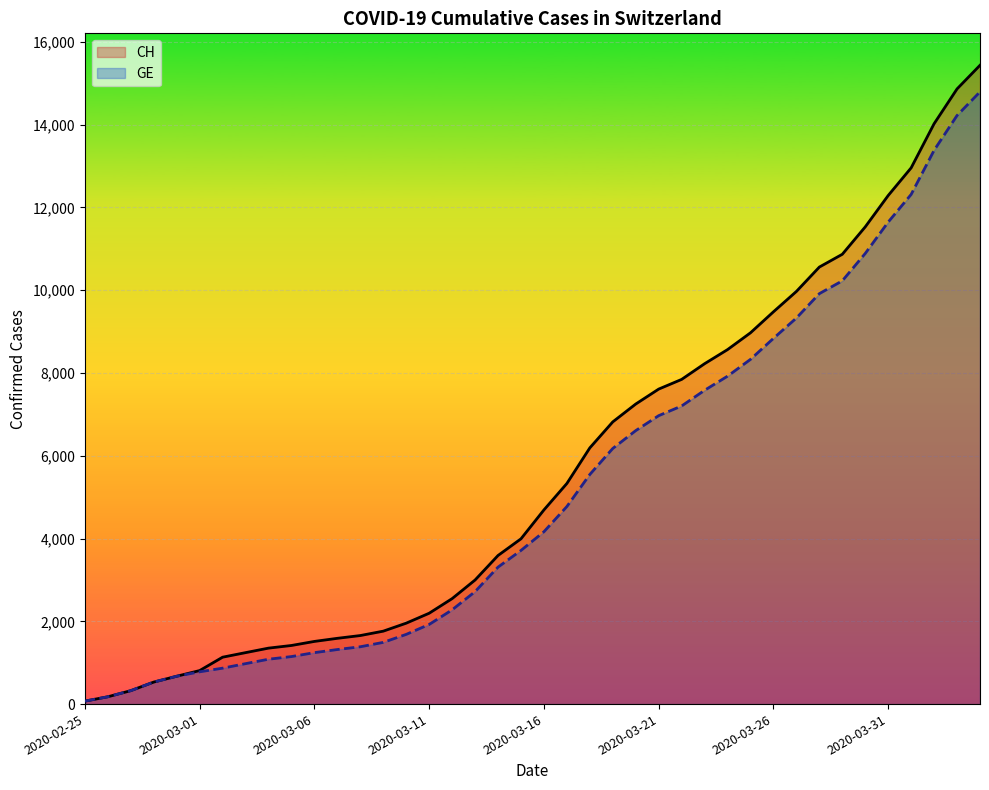

List the series in order of their peak value, highest first.

CH, GE